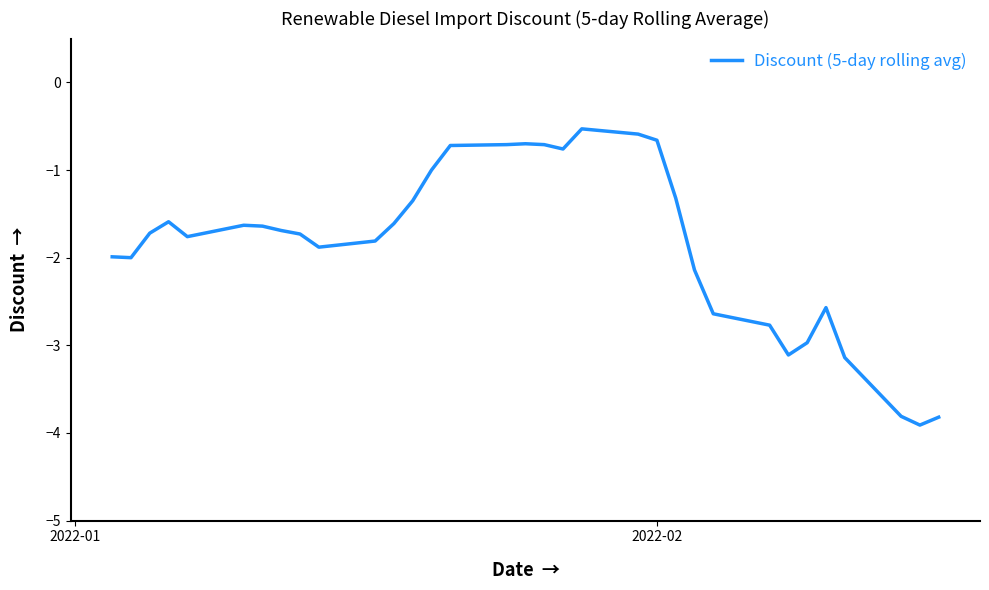

What is the minimum value shown in the chart?

-3.9